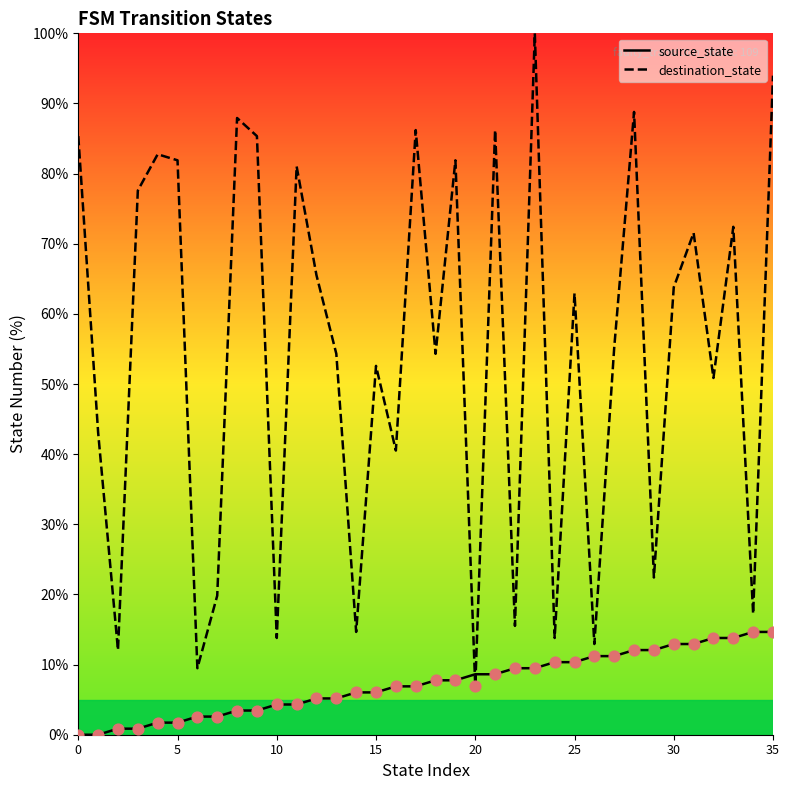

At how many categories does at least one series exceed 17?

28